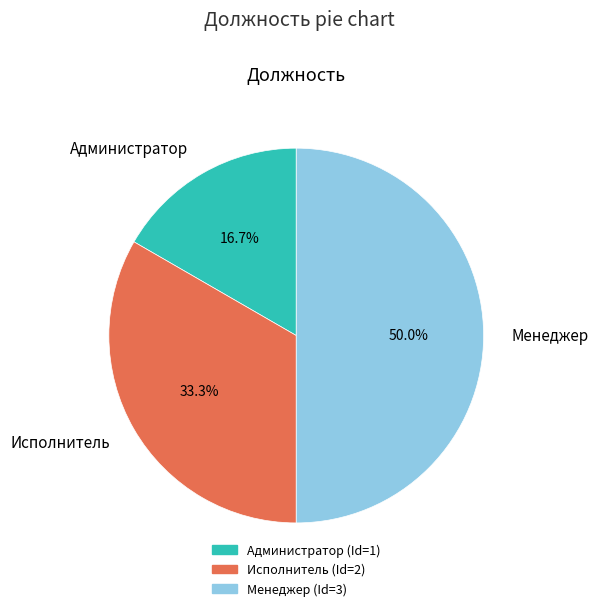

To the nearest percent, what is the average slice percentage?

33%